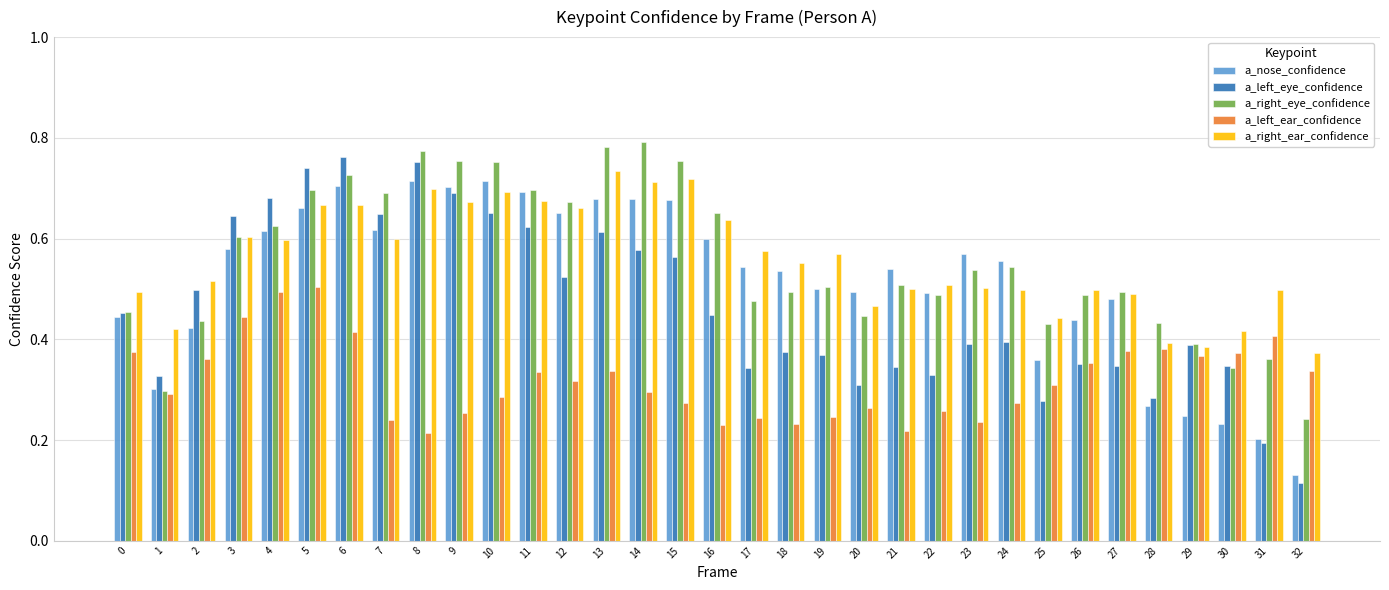

Rank the series by their maximum value, from lowest to highest.

a_left_ear_confidence, a_nose_confidence, a_right_ear_confidence, a_left_eye_confidence, a_right_eye_confidence